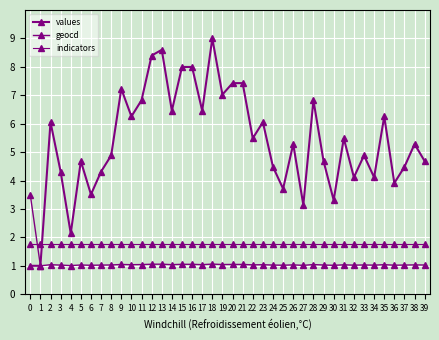

Does the chart have visible grid lines?

Yes